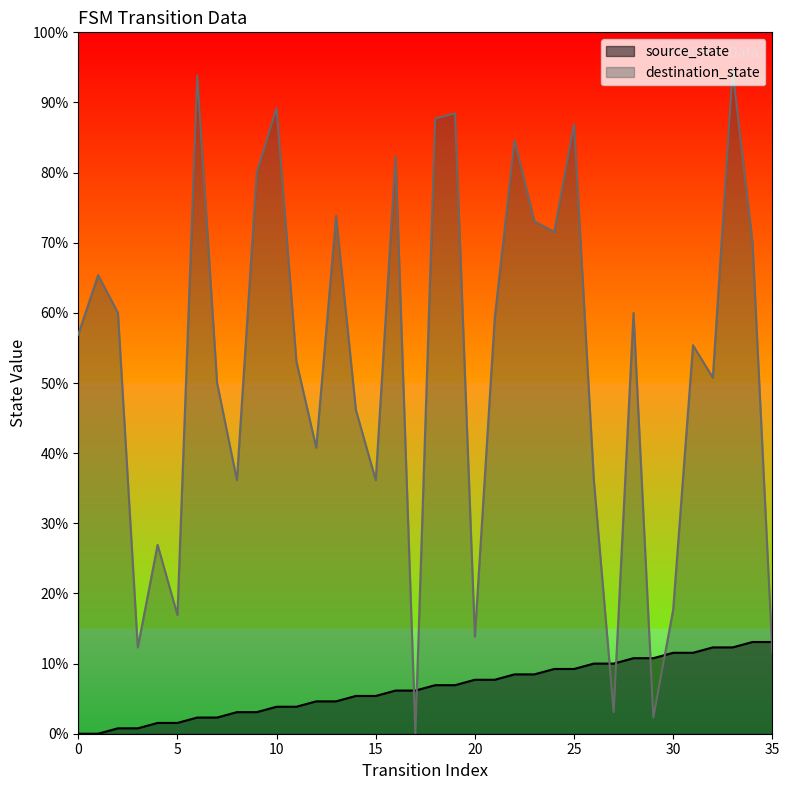

Where do source_state and destination_state first cross each other?

16 and 17